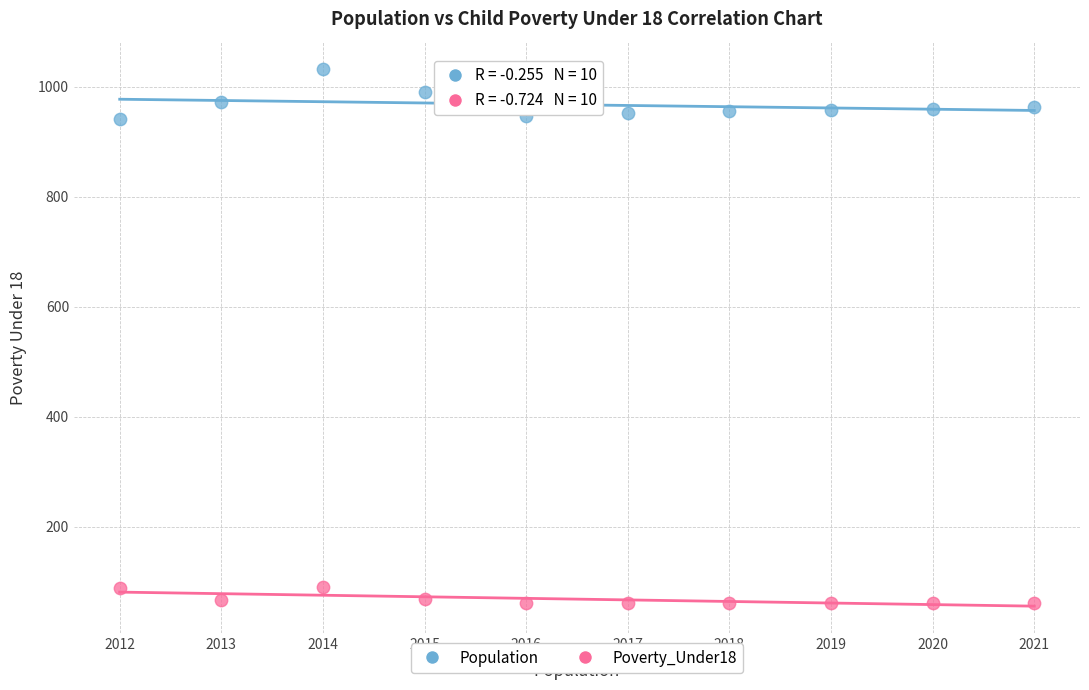

Across all data points, what is the range of X values (max minus min)?

9